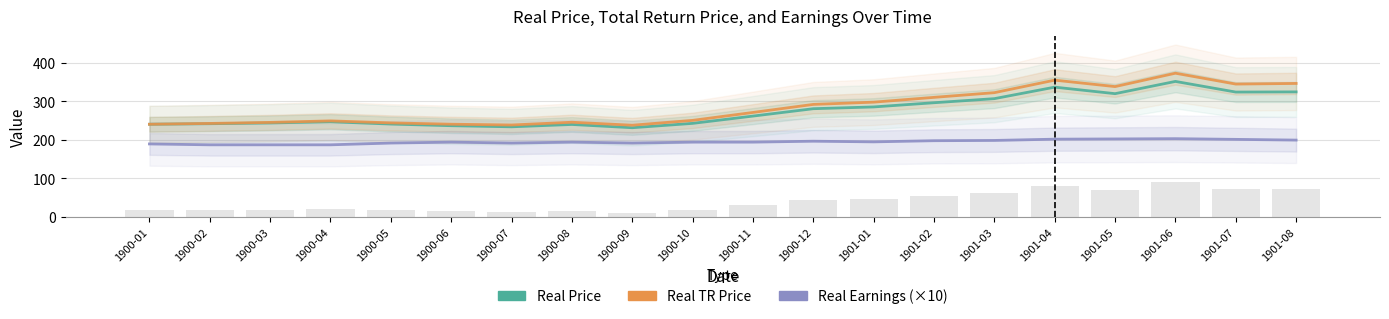

Is it true that Real Price equals 241.9 at 1900-02?

True